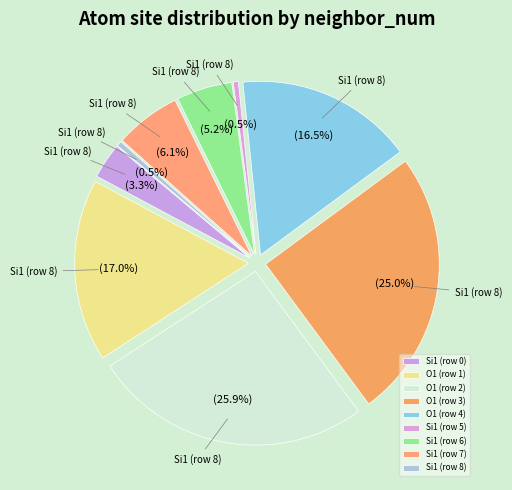

Combined, do O1 (row 4) and O1 (row 2) account for over 50%?

No